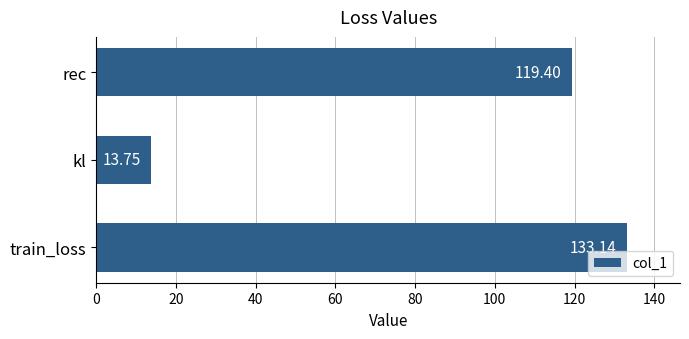

What is the average value?

88.8